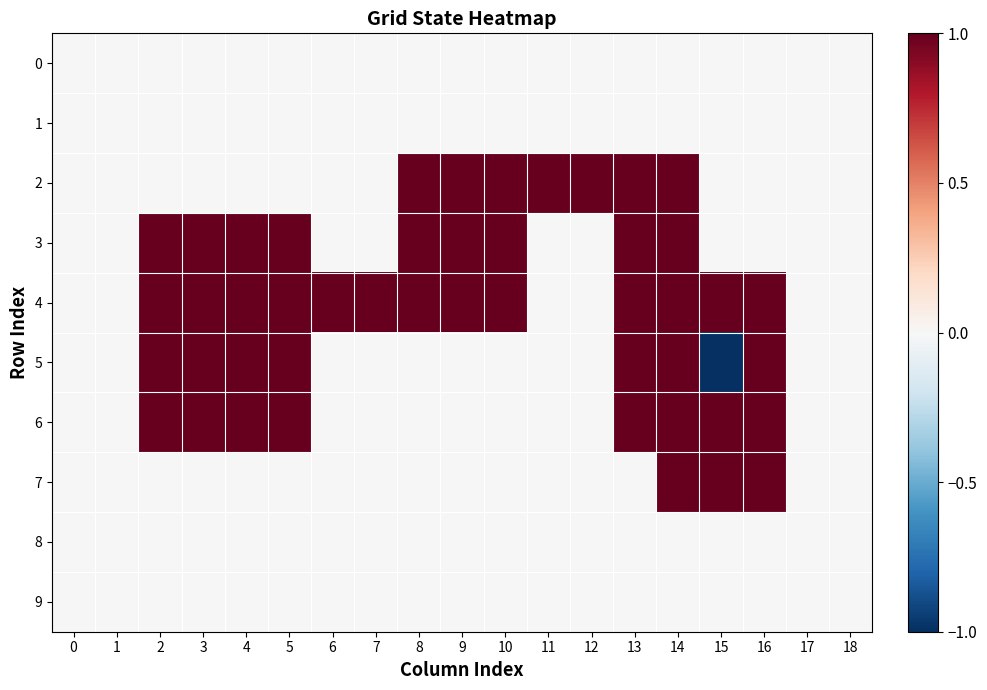

Reading right to left, list all the values displayed in this chart.

0: 18=0	17=0	16=0	15=0	14=0	13=0	12=0	11=0	10=0	9=0	8=0	7=0	6=0	5=0	4=0	3=0	2=0	1=0	0=0
1: 18=0	17=0	16=0	15=0	14=0	13=0	12=0	11=0	10=0	9=0	8=0	7=0	6=0	5=0	4=0	3=0	2=0	1=0	0=0
2: 18=0	17=0	16=0	15=0	14=1	13=1	12=1	11=1	10=1	9=1	8=1	7=0	6=0	5=0	4=0	3=0	2=0	1=0	0=0
3: 18=0	17=0	16=0	15=0	14=1	13=1	12=0	11=0	10=1	9=1	8=1	7=0	6=0	5=1	4=1	3=1	2=1	1=0	0=0
4: 18=0	17=0	16=1	15=1	14=1	13=1	12=0	11=0	10=1	9=1	8=1	7=1	6=1	5=1	4=1	3=1	2=1	1=0	0=0
5: 18=0	17=0	16=1	15=-1	14=1	13=1	12=0	11=0	10=0	9=0	8=0	7=0	6=0	5=1	4=1	3=1	2=1	1=0	0=0
6: 18=0	17=0	16=1	15=1	14=1	13=1	12=0	11=0	10=0	9=0	8=0	7=0	6=0	5=1	4=1	3=1	2=1	1=0	0=0
7: 18=0	17=0	16=1	15=1	14=1	13=0	12=0	11=0	10=0	9=0	8=0	7=0	6=0	5=0	4=0	3=0	2=0	1=0	0=0
8: 18=0	17=0	16=0	15=0	14=0	13=0	12=0	11=0	10=0	9=0	8=0	7=0	6=0	5=0	4=0	3=0	2=0	1=0	0=0
9: 18=0	17=0	16=0	15=0	14=0	13=0	12=0	11=0	10=0	9=0	8=0	7=0	6=0	5=0	4=0	3=0	2=0	1=0	0=0